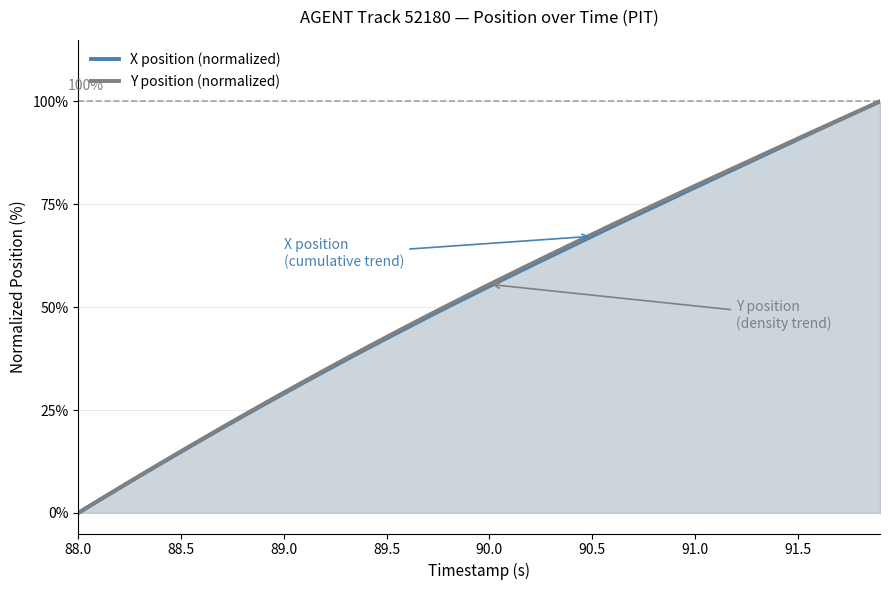

At which category does the chart reach its minimum across all series?

88.0